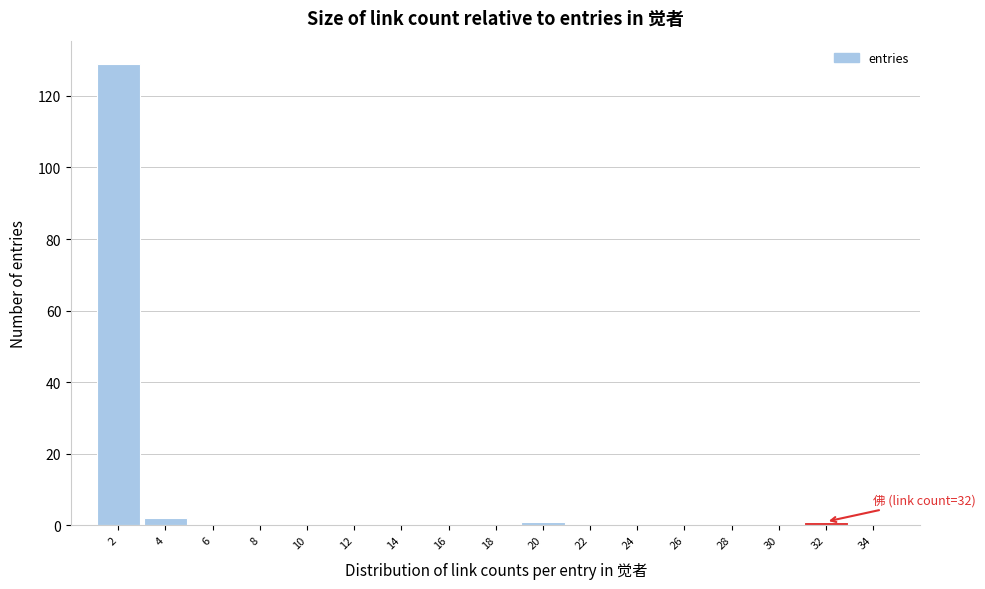

Reading right to left, extract all data points from this chart.

34=0	32=1	30=0	28=0	26=0	24=0	22=0	20=1	18=0	16=0	14=0	12=0	10=0	8=0	6=0	4=2	2=129